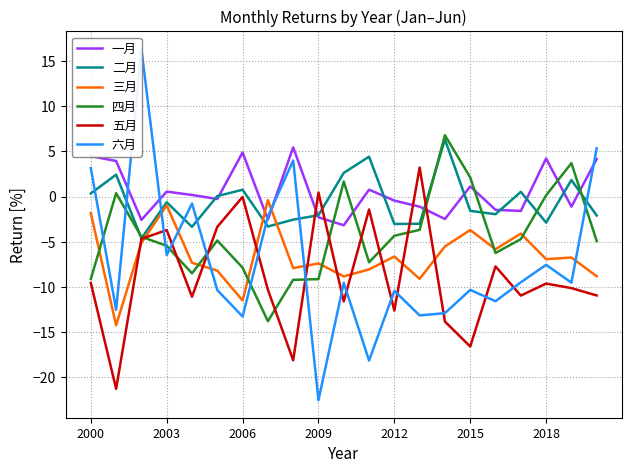

Which category has the highest value in the 二月 series?

14